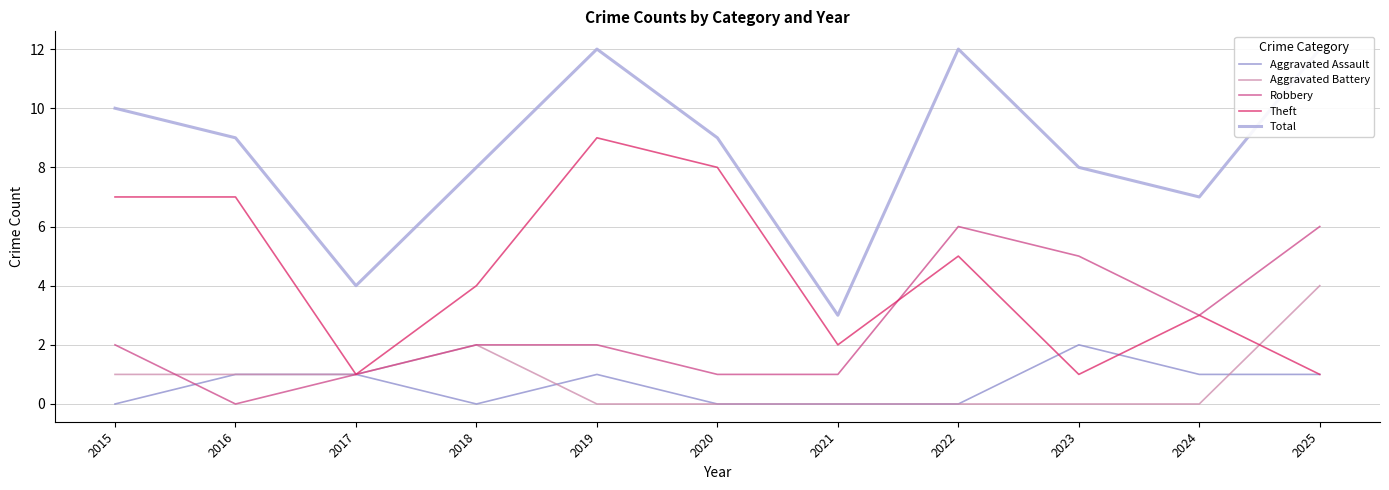

The Theft series shows 1 at 2025. True or false?

True